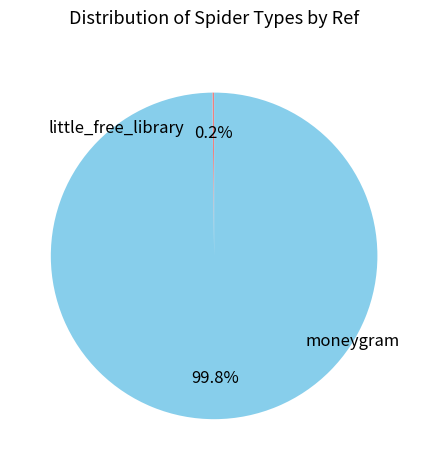

Which category has the smallest portion of the pie?

little_free_library